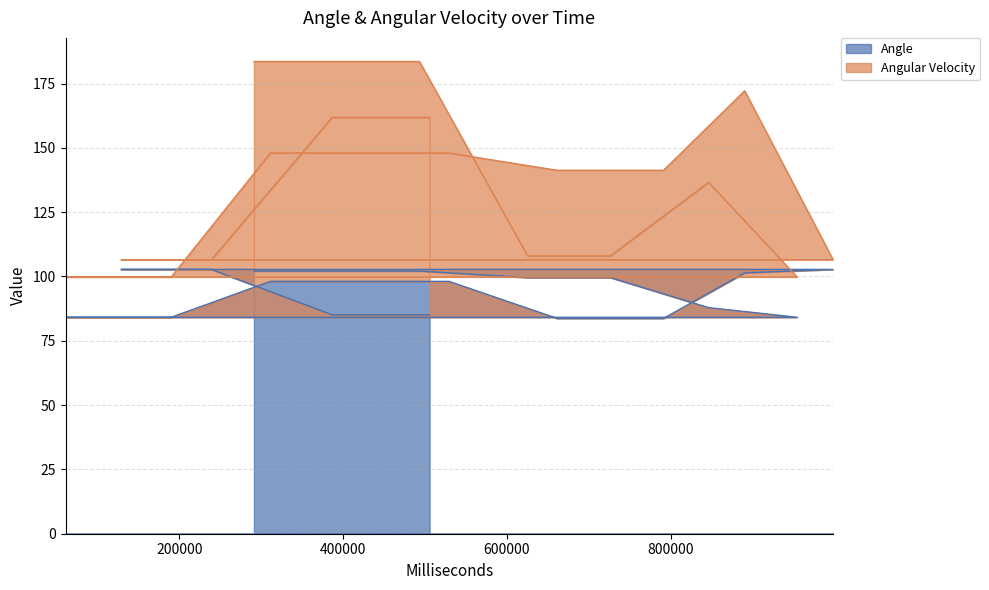

What is the maximum value for Angle?

102.8